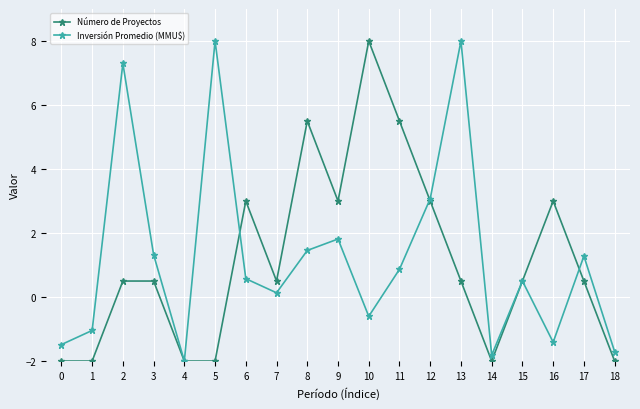

What is the spread (max minus min) of values at 1?

1.0